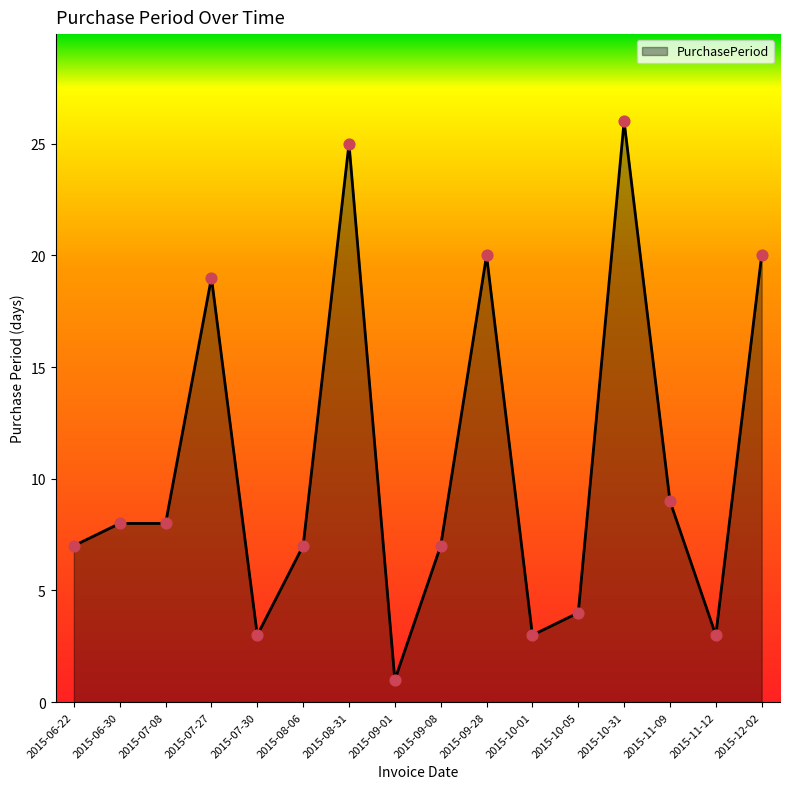

Between 2015-08-06 and 2015-10-01, which is larger?

2015-08-06